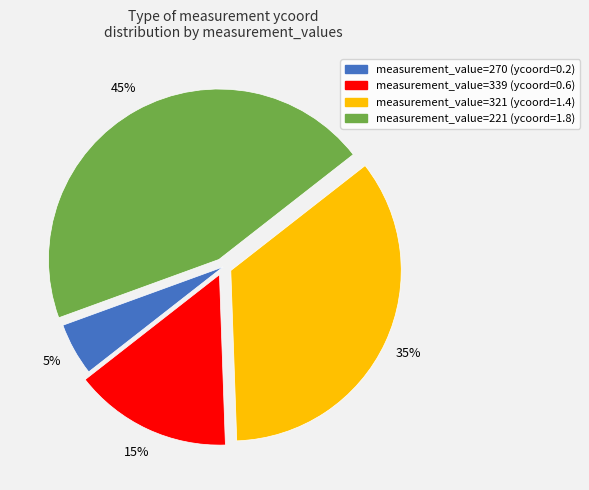

Is there a majority slice in this chart?

No